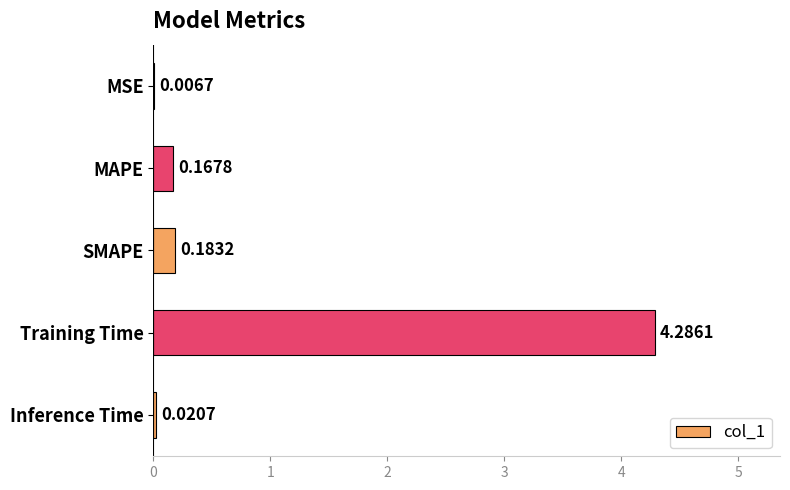

Which label corresponds to the largest value in the chart?

Training Time